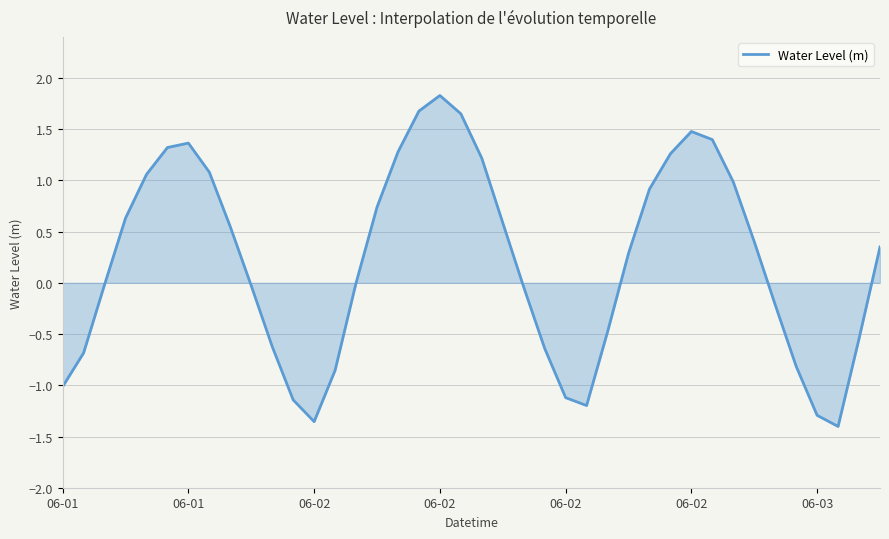

Count the number of categories in the chart.

40